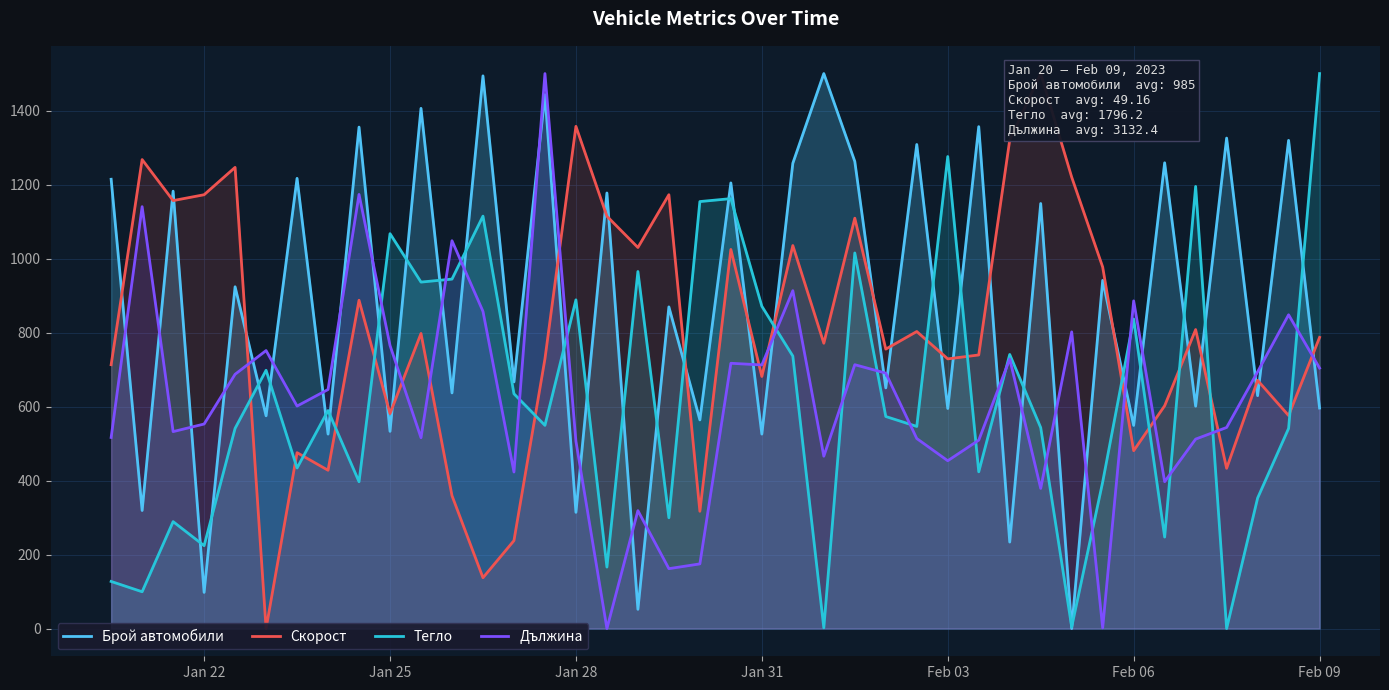

True or false: Брой автомобили and Дължина cross at least once.

True